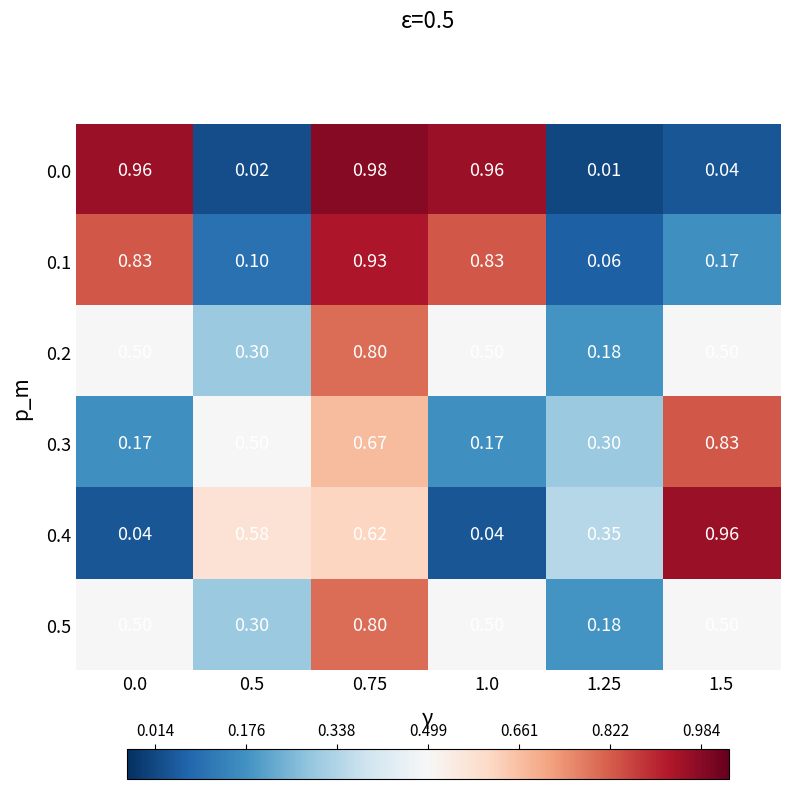

Is the value of 0.3 at 1.0 greater than the value of 0.4 at 0.5?

No